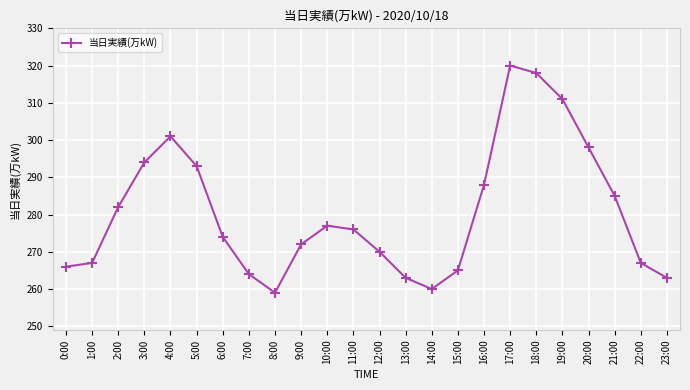

What is the average value?

281